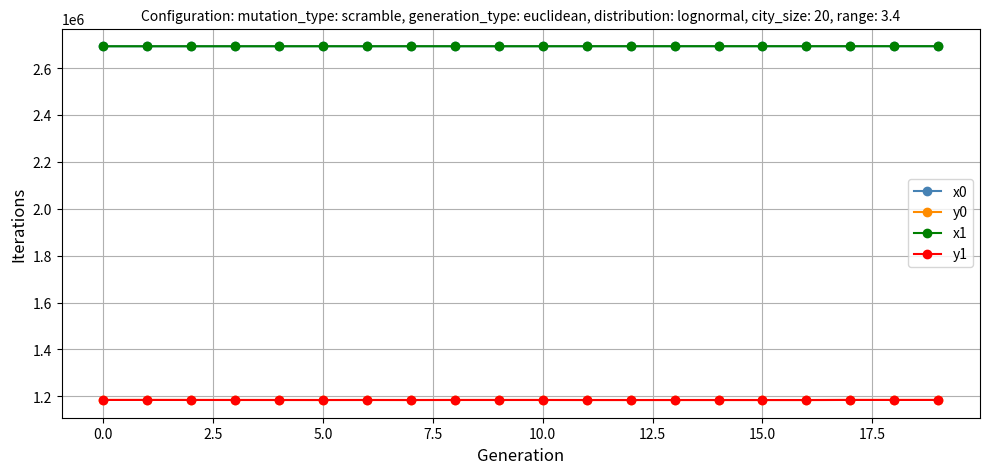

At how many categories does at least one series exceed 1798766?

20